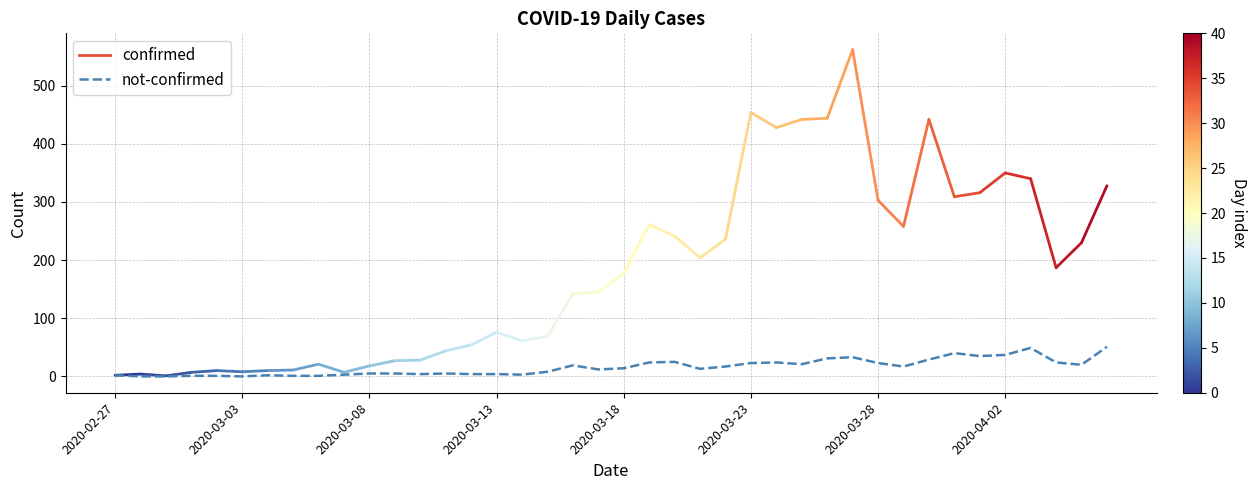

What is the difference between the maximum and minimum values?

51